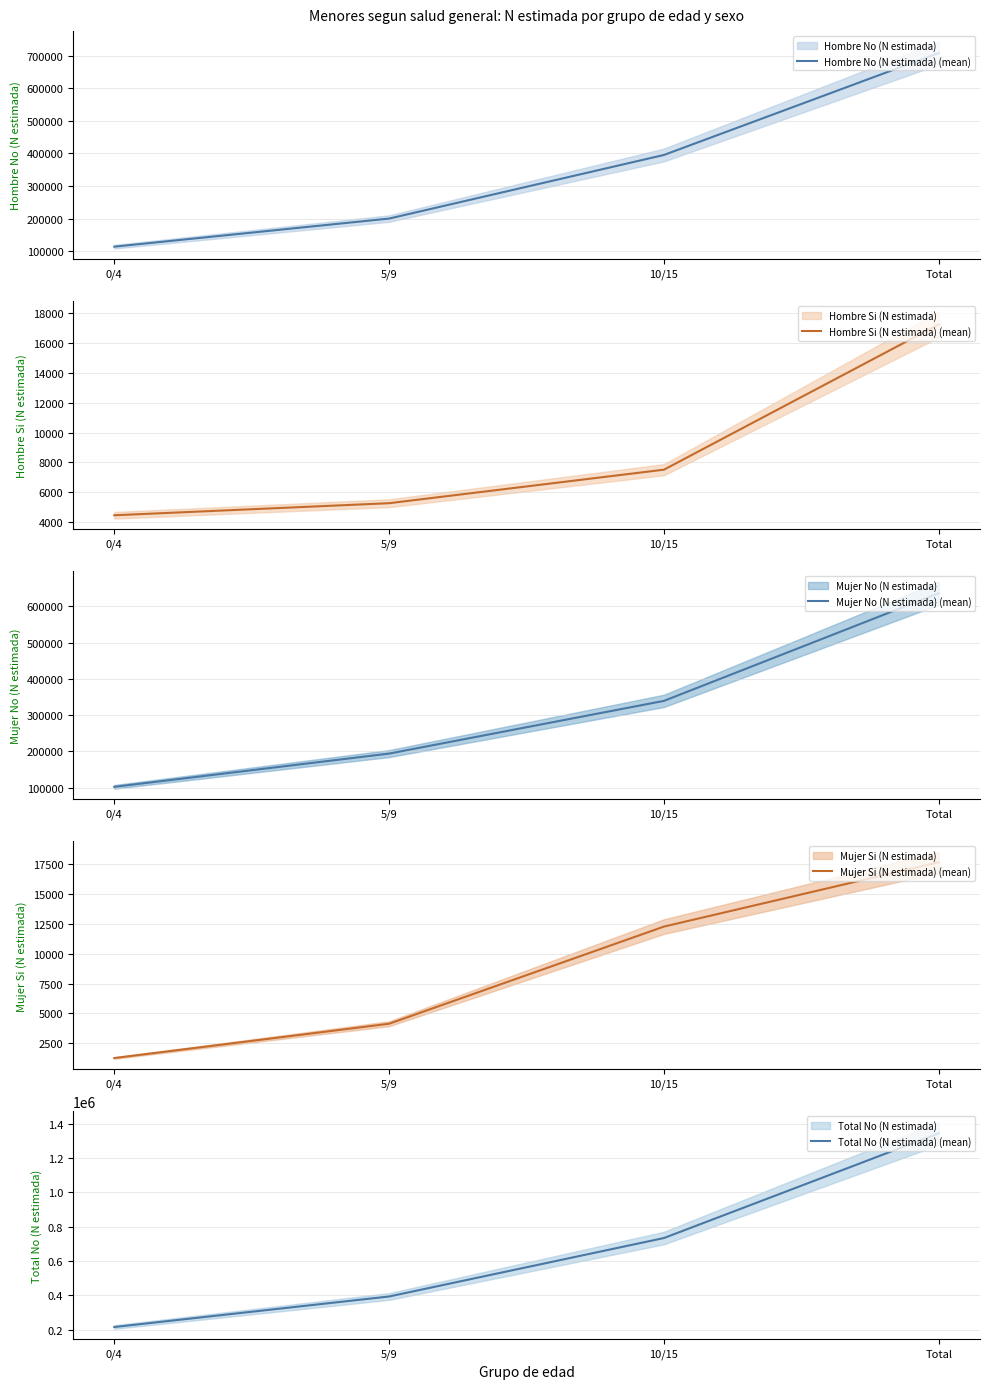

Reading right to left, extract all data points from this chart.

Hombre No (N estimada) (mean): 708452	395192	199783	113475
Hombre Si (N estimada) (mean): 17252	7518	5272	4463
Mujer No (N estimada) (mean): 636038	339360	194133	102544
Mujer Si (N estimada) (mean): 17674	12281	4134	1259
Total No (N estimada) (mean): 1344490	734553	393918	216019